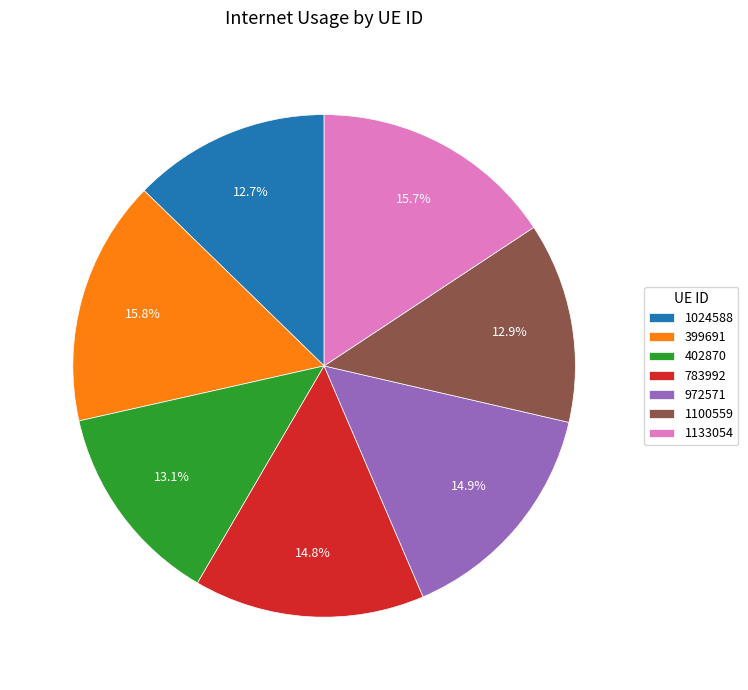

What portion of the pie excludes 399691?

84.2%